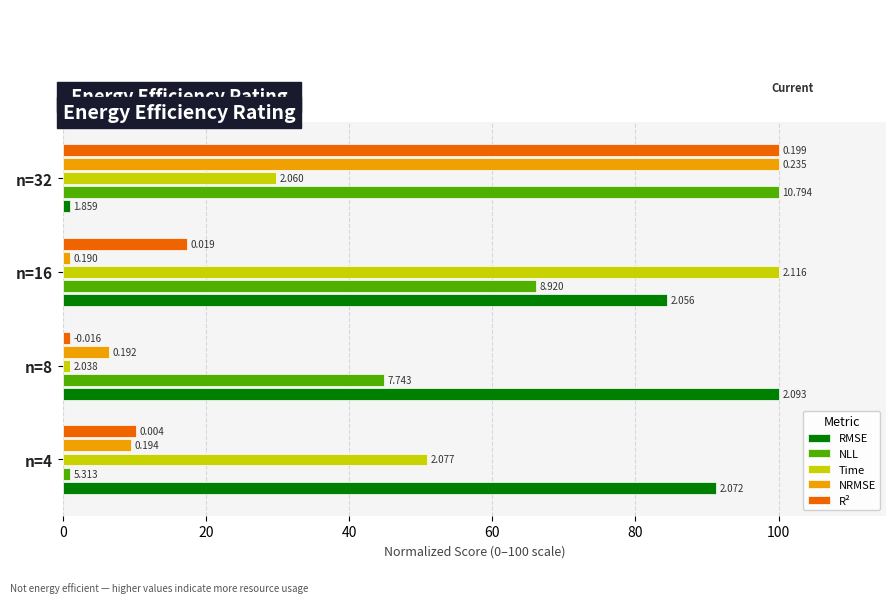

List the series in order of their peak value, lowest first.

RMSE, NLL, Time, NRMSE, R²